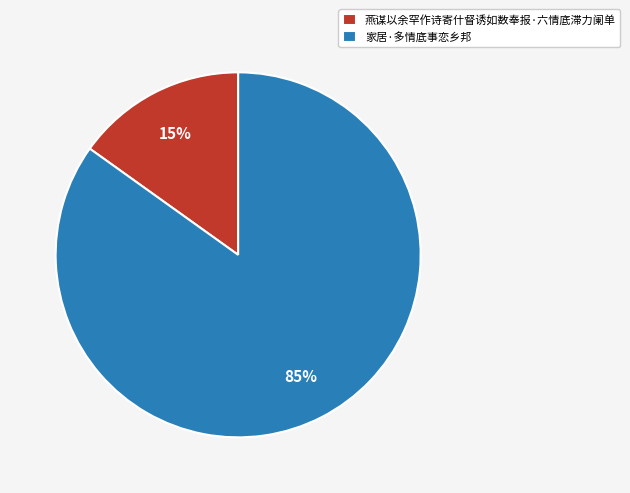

What is the smallest slice in the pie chart?

燕谋以余罕作诗寄什督诱如数奉报·六情底滞力阑单